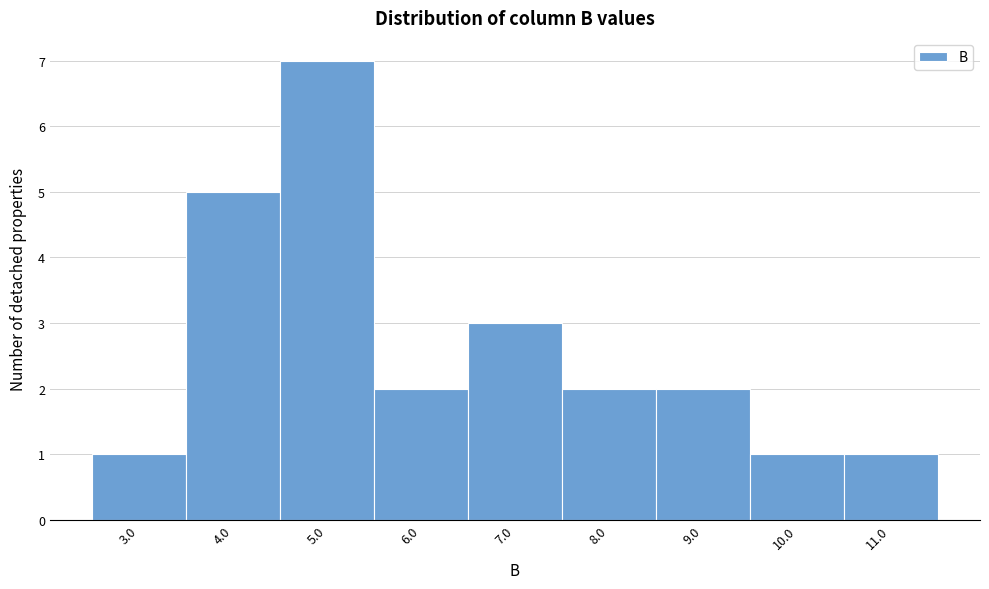

Reading right to left, transcribe all the data shown in this chart.

1	1	2	2	3	2	7	5	1